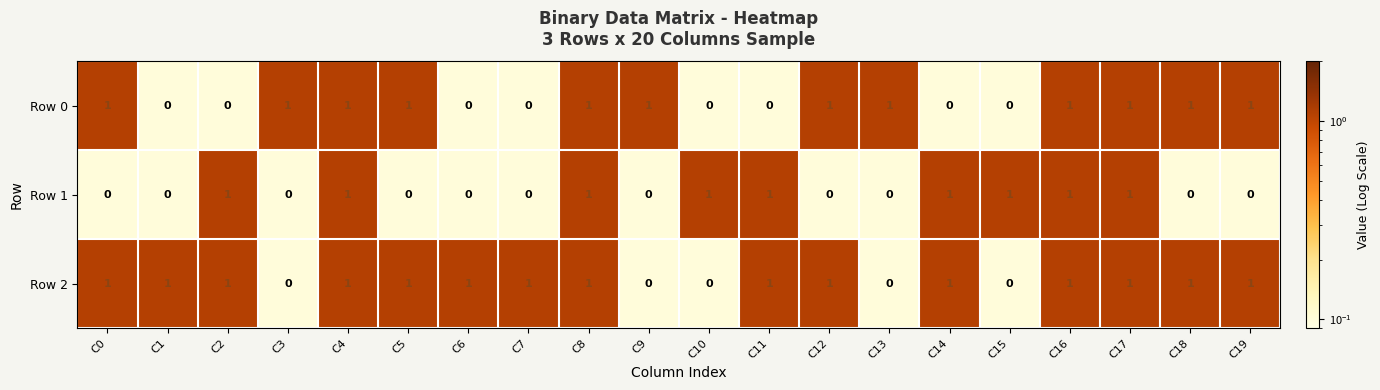

True or false: Row 2 has a value of 1 at C17.

True